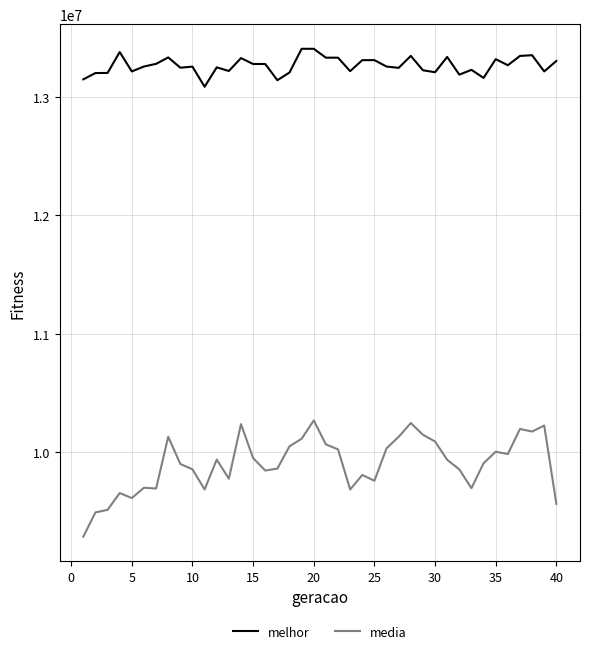

Which series has the widest spread of values?

media